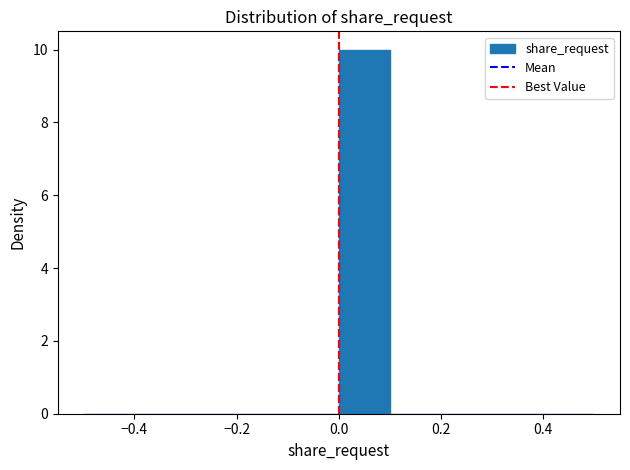

How tall is the bar that spans 0.0 to 0.1 on the x-axis? The values are not printed on the chart, so give them approximately, as read against the axis.

10